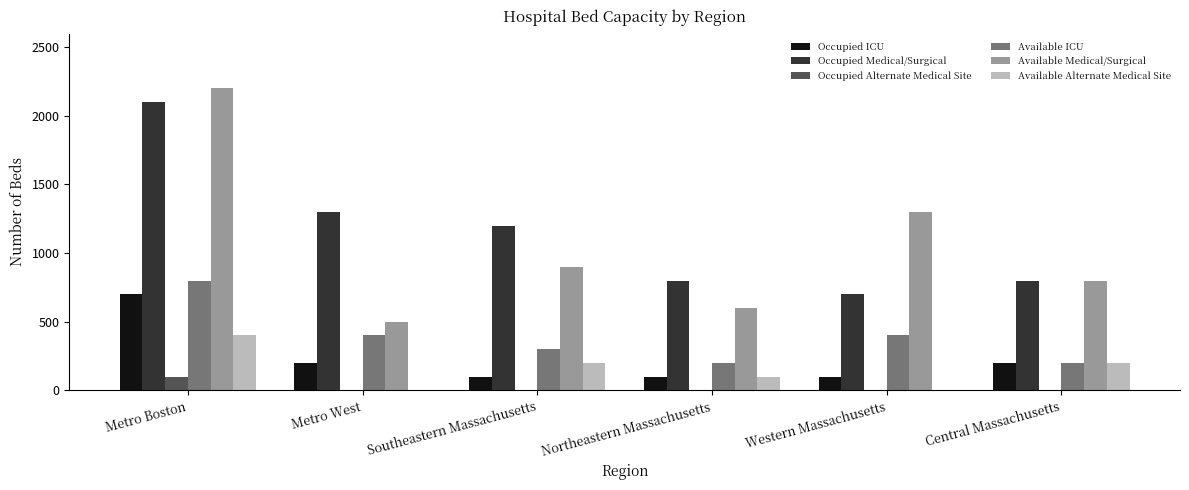

How many categories are shown in the chart?

6